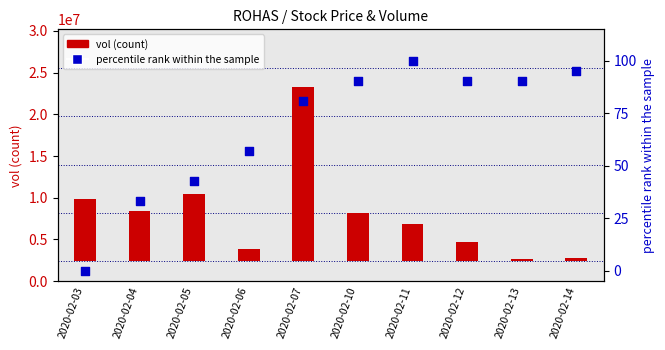

Which series contains the highest Y value?

vol